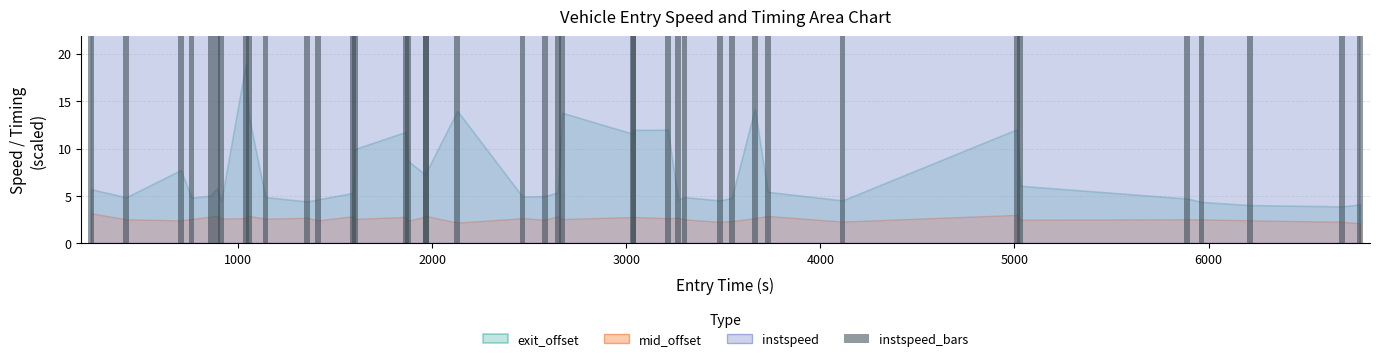

Reading right to left, extract all data points from this chart.

473.2	423.7	445.3	381.9	402.8	416.8	341.0	453.4	321.6	375.8	400.9	432.1	380.9	362.4	383.9	351.0	372.3	399.2	355.8	389.6	359.0	461.0	360.7	329.9	421.3	352.5	387.6	342.9	396.9	406.6	386.2	334.1	394.0	373.5	355.1	375.6	394.9	394.7	418.0	319.5